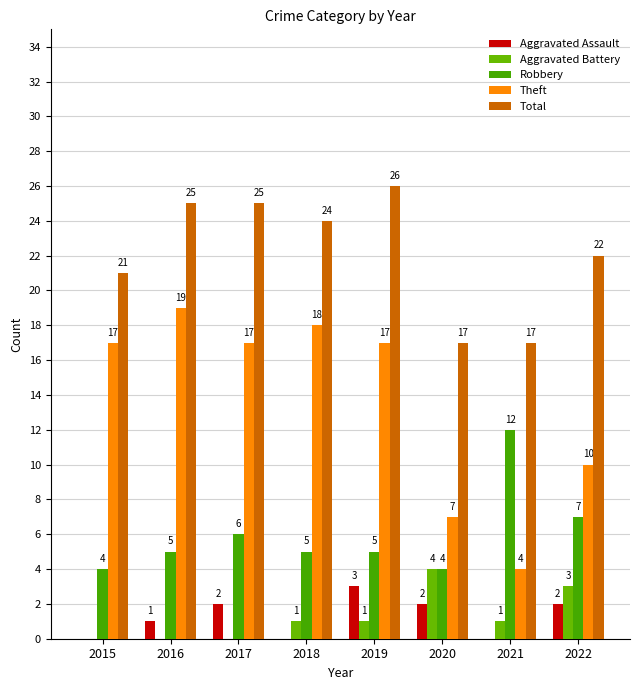

What is the difference between the second highest and minimum values in the Total series?

8